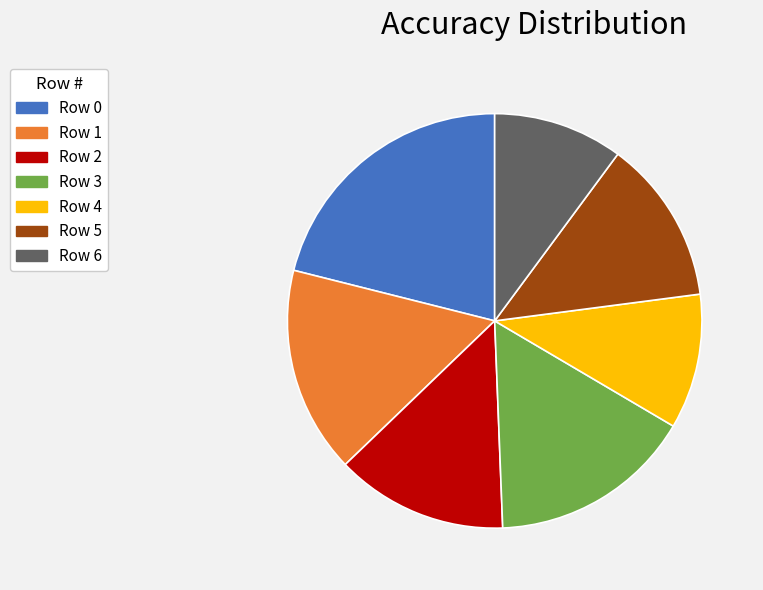

Does any single category account for the majority?

No